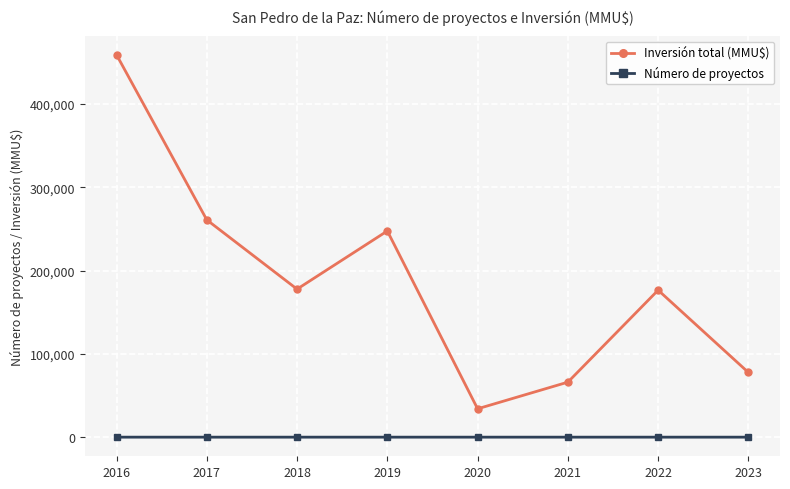

True or false: Inversión total (MMU$) and Número de proyectos intersect in this chart.

False